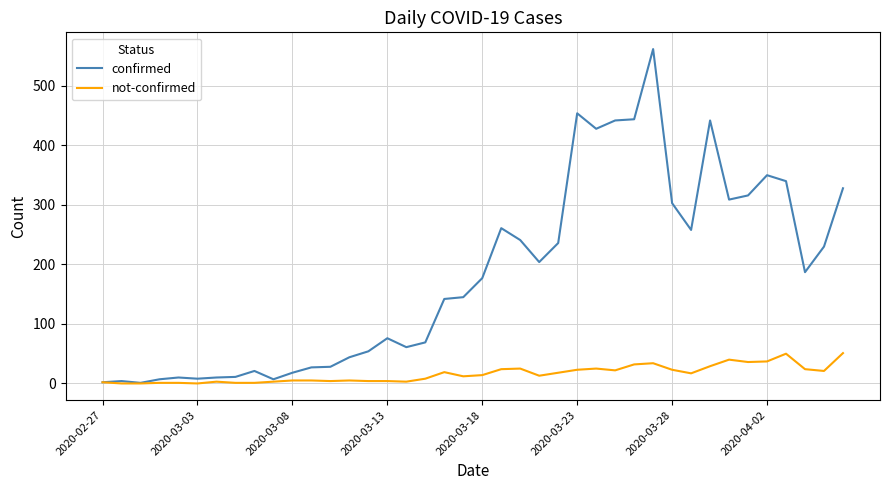

What is the highest value of the not-confirmed series?

51